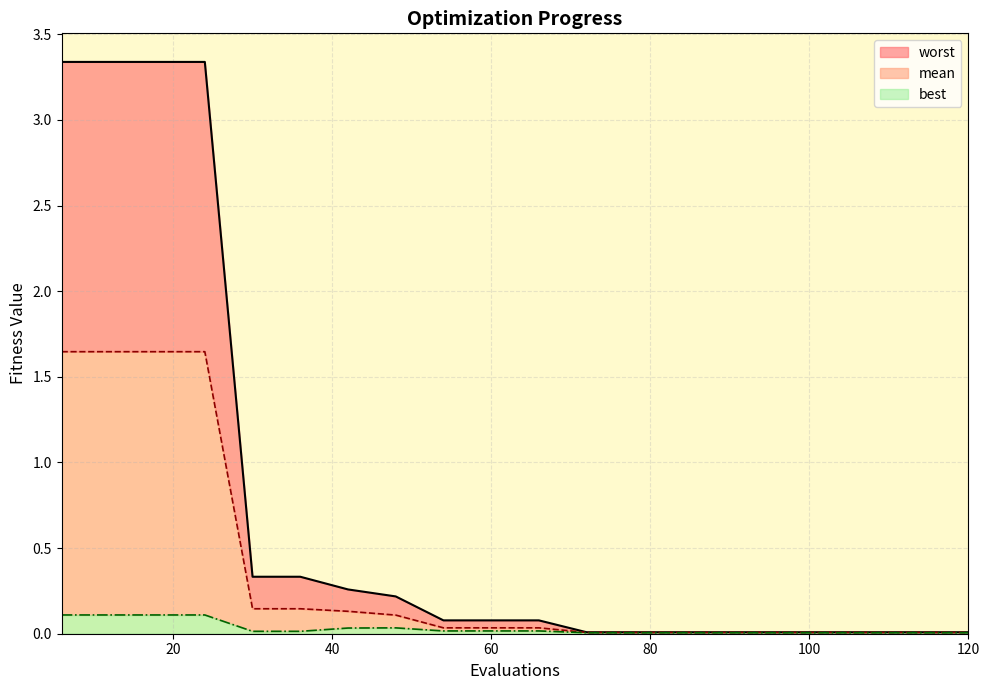

Count the number of categories in the chart.

20